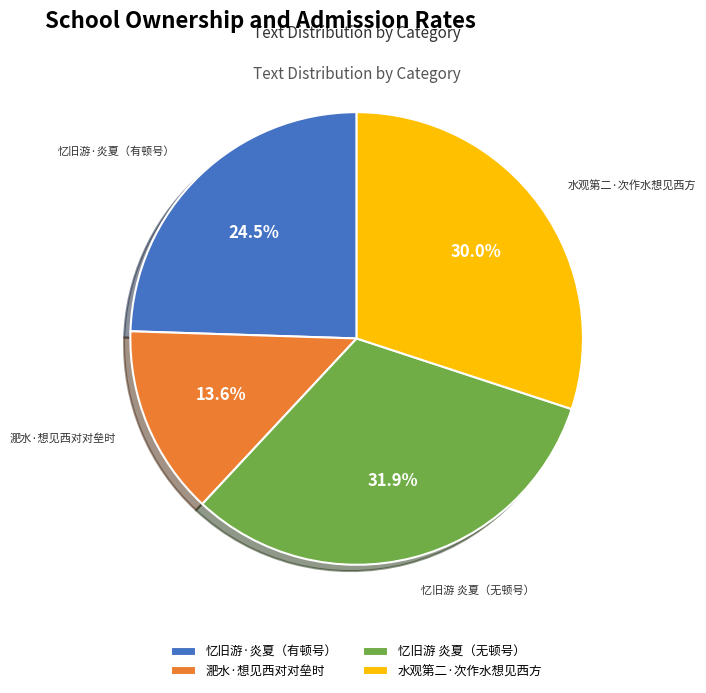

Is it true that 水观第二·次作水想见西方 is 30% of the pie?

True